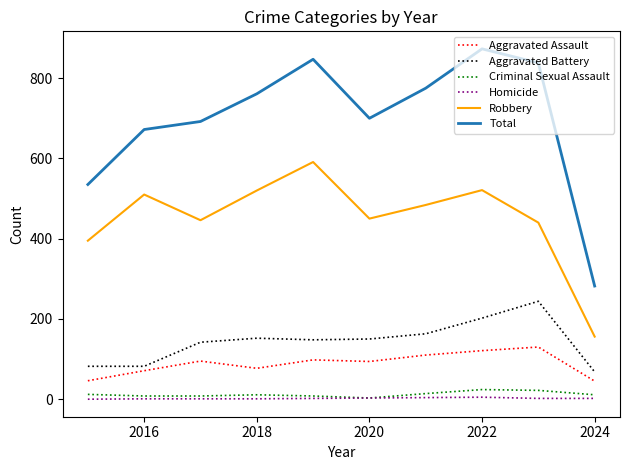

What is the greatest value displayed?

873